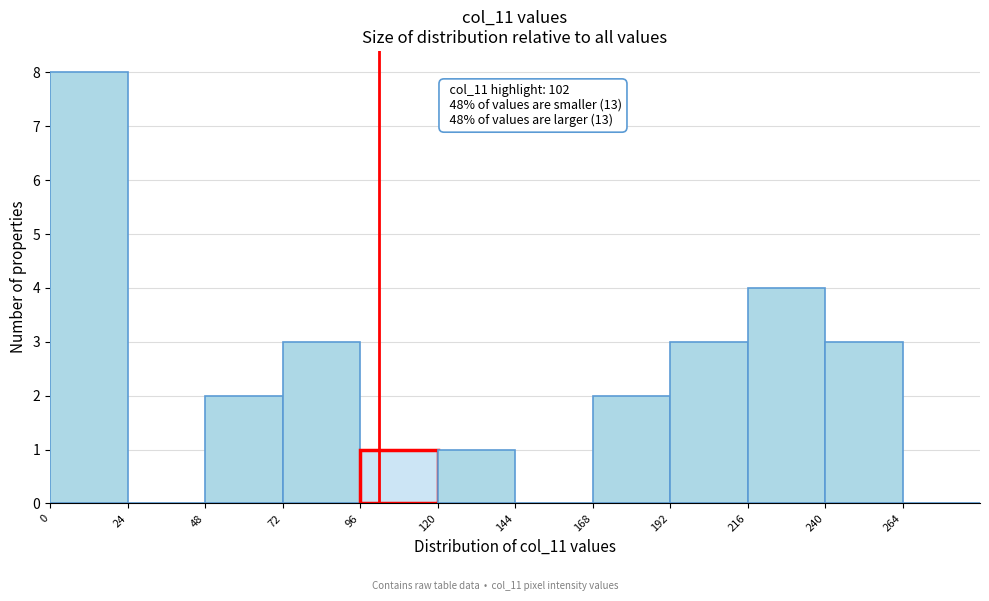

Over which range of the x-axis is the bar tallest?

0 to 24